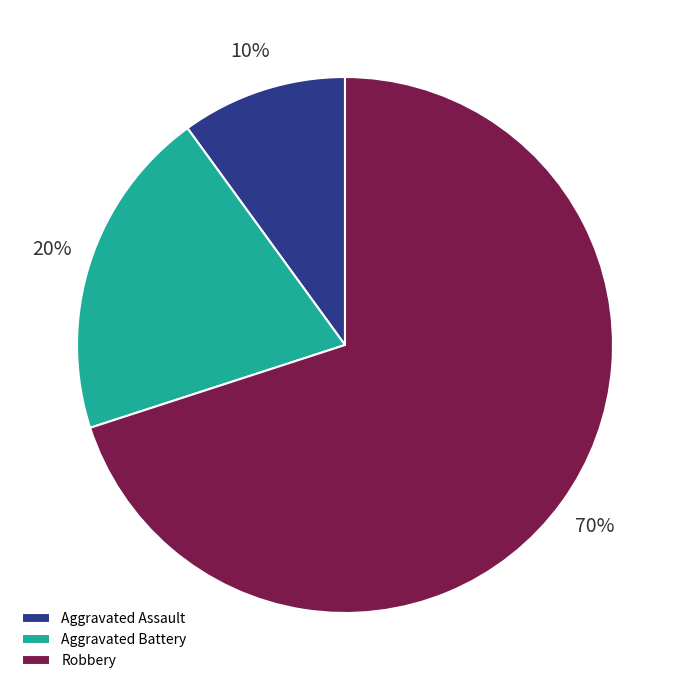

What percentage is the Aggravated Assault slice, to the nearest percent?

10%